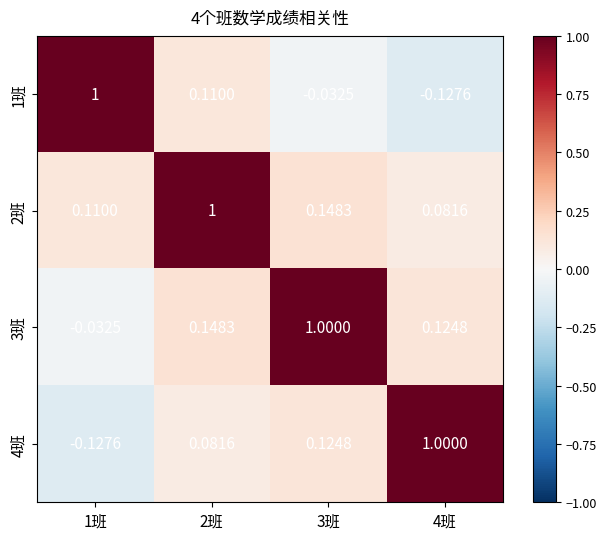

Is the value of 4班 at 1班 greater than the value of 3班 at 1班?

No